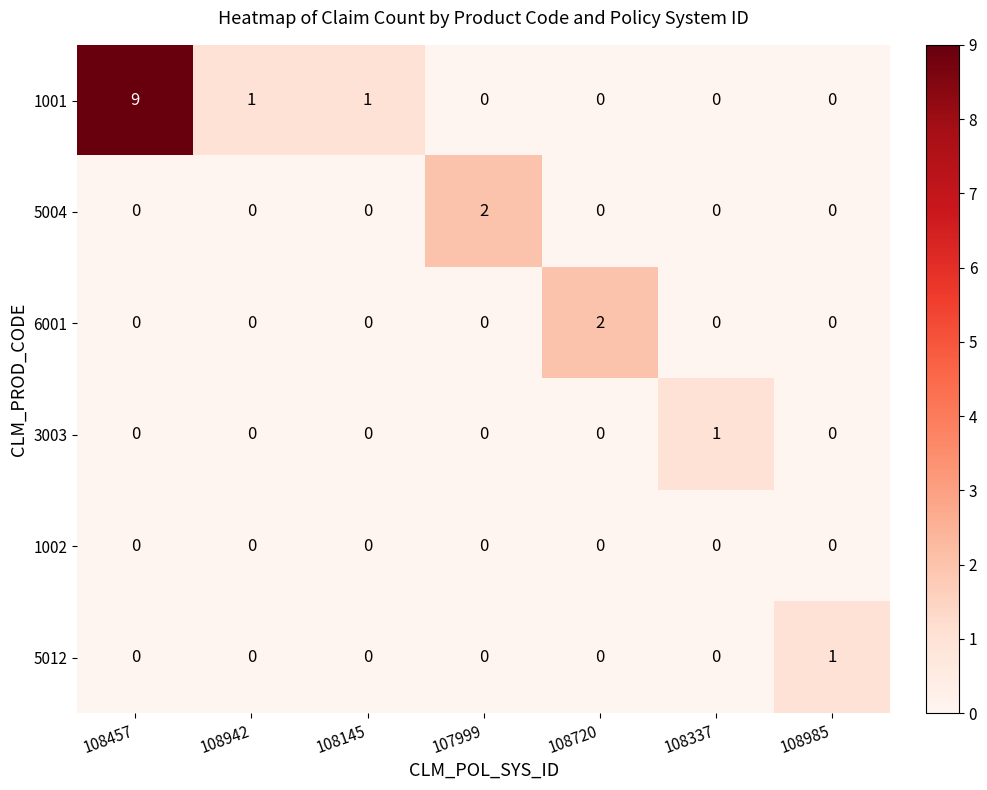

At which category is the sum across all series the highest?

108457